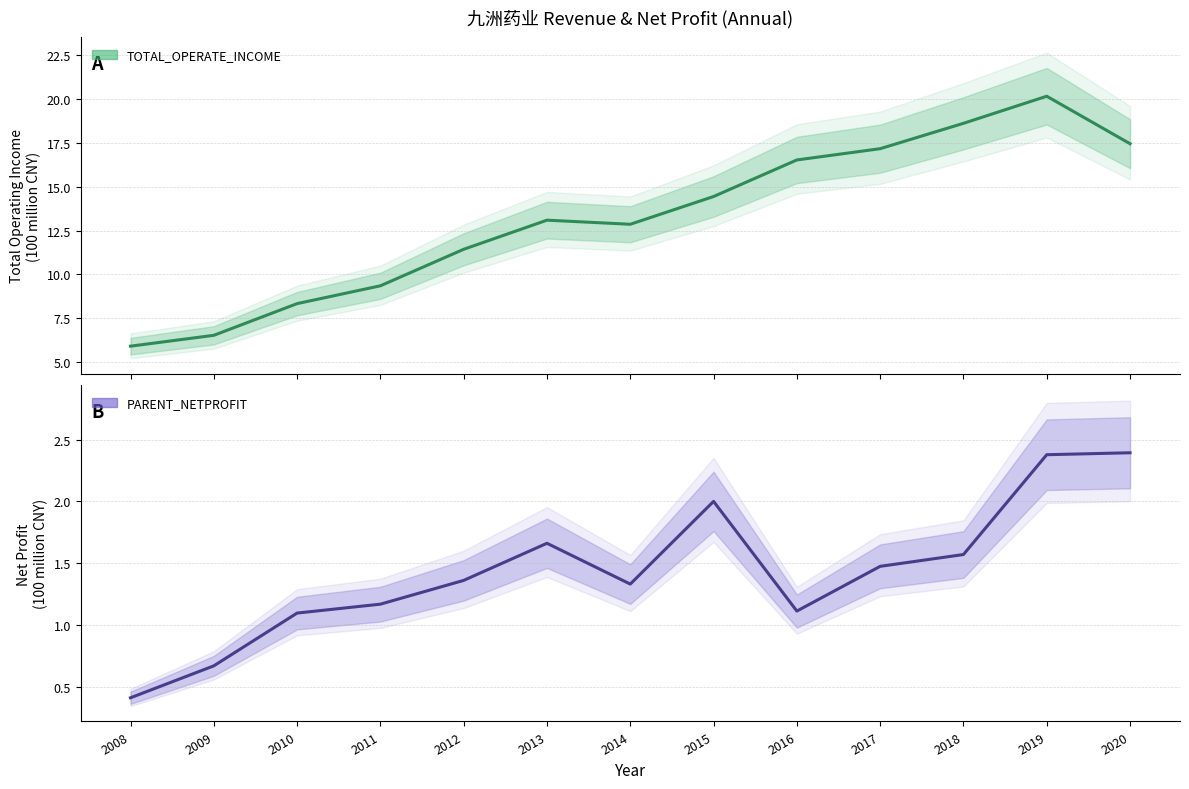

Reading left to right, what are all the values shown in this chart?

TOTAL_OPERATE_INCOME: 5.9	6.5	8.3	9.4	11.4	13.1	12.9	14.4	16.5	17.2	18.6	20.2	17.5
PARENT_NETPROFIT: 0.4	0.7	1.1	1.2	1.4	1.7	1.3	2.0	1.1	1.5	1.6	2.4	2.4